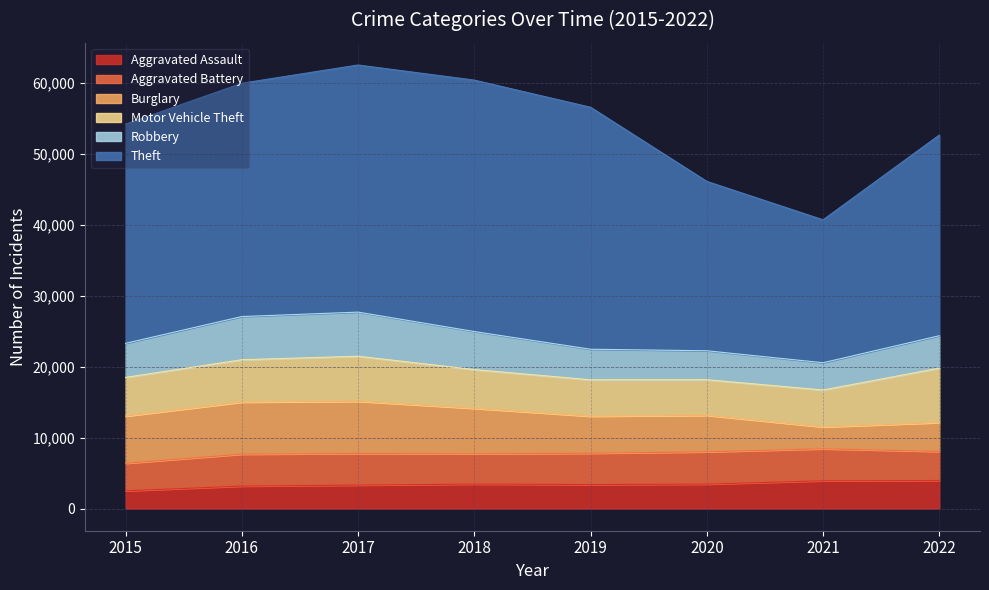

The Motor Vehicle Theft series shows 7950 at 2019. True or false?

False